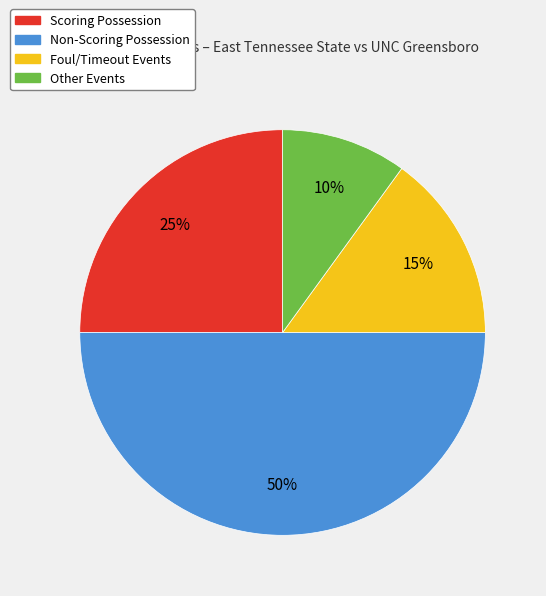

Which category has the biggest portion of the pie?

Non-Scoring Possession